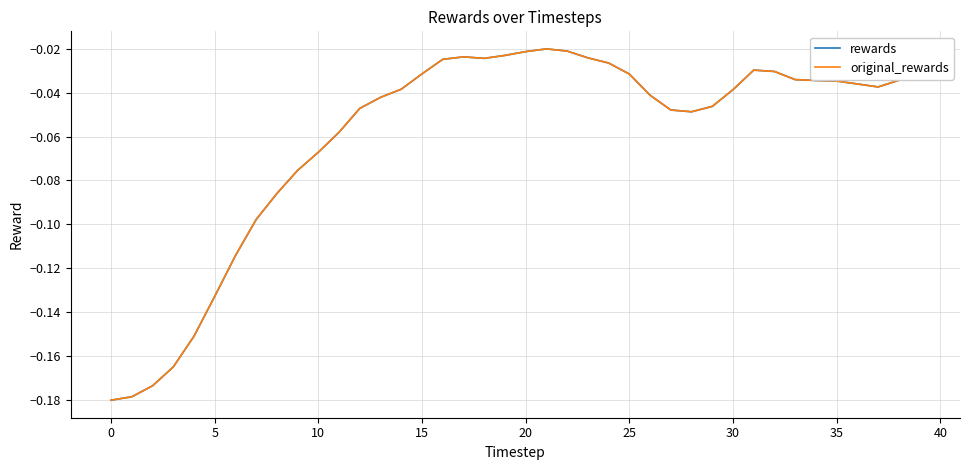

Does the chart display data point markers on the line(s)?

No